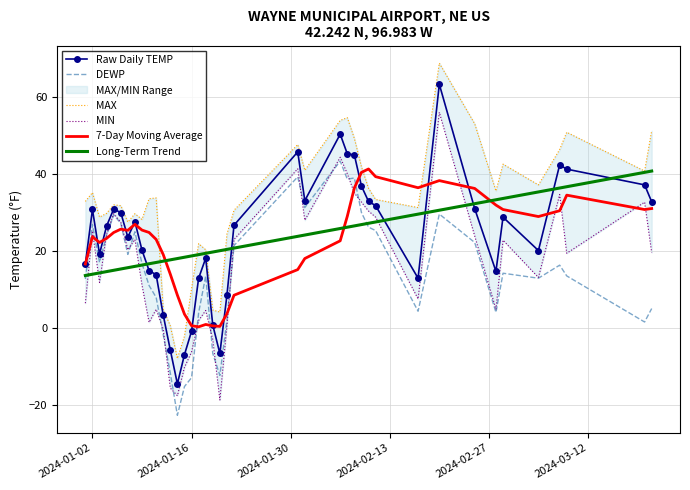

What is the lowest value of the Raw Daily TEMP series?

-14.6